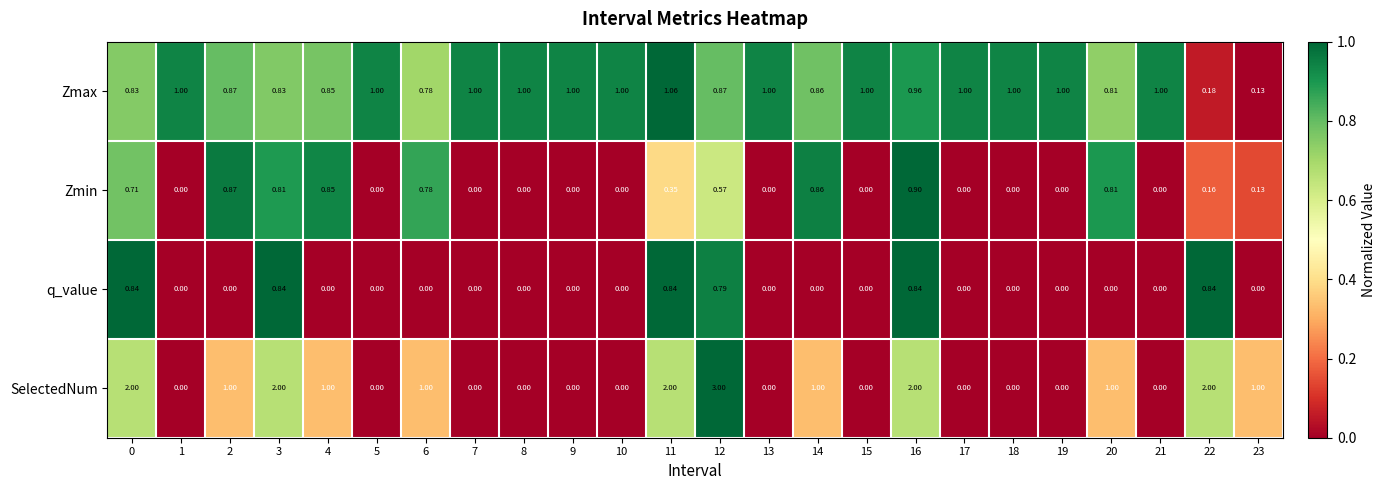

Which series has the widest spread of values?

SelectedNum